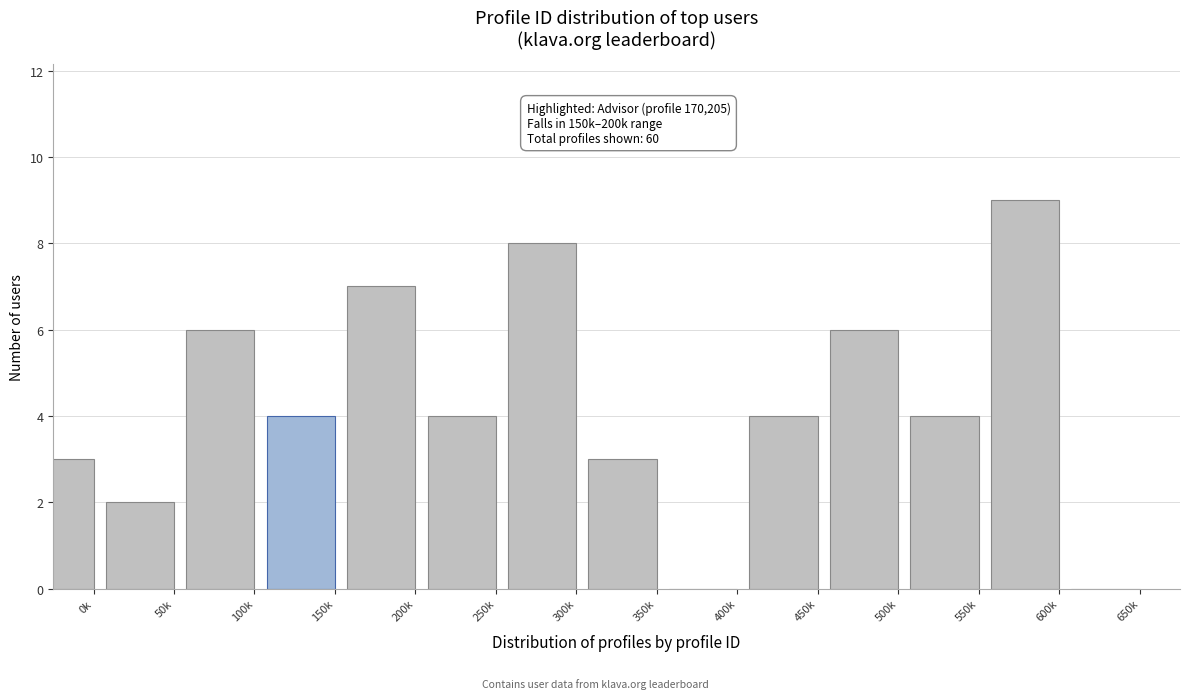

Reading left to right, what are all the values shown in this chart?

0k=3	50k=2	100k=6	150k=4	200k=7	250k=4	300k=8	350k=3	400k=0	450k=4	500k=6	550k=4	600k=9	650k=0